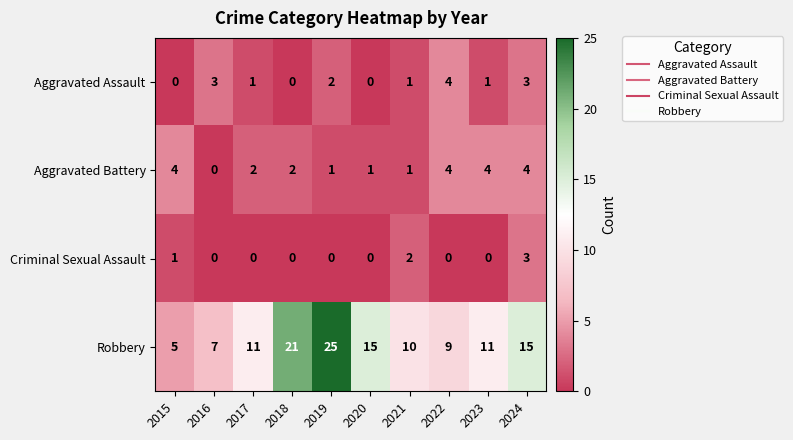

What is the difference between the Aggravated Battery values at 2023 and 2019?

3